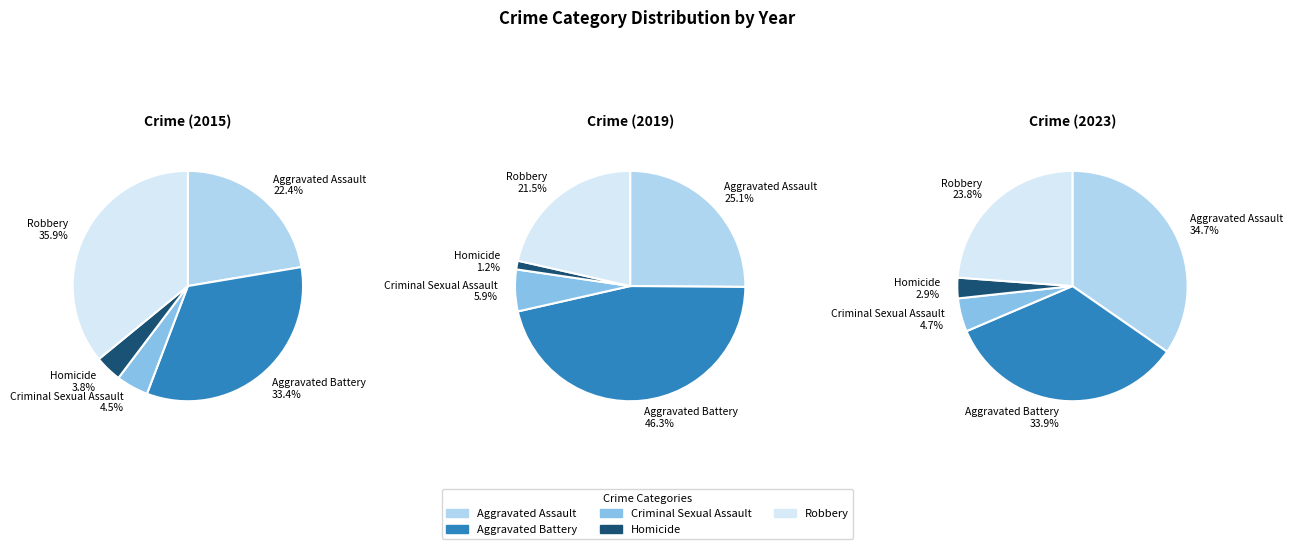

What percentage is the Homicide slice, to the nearest percent?

3%